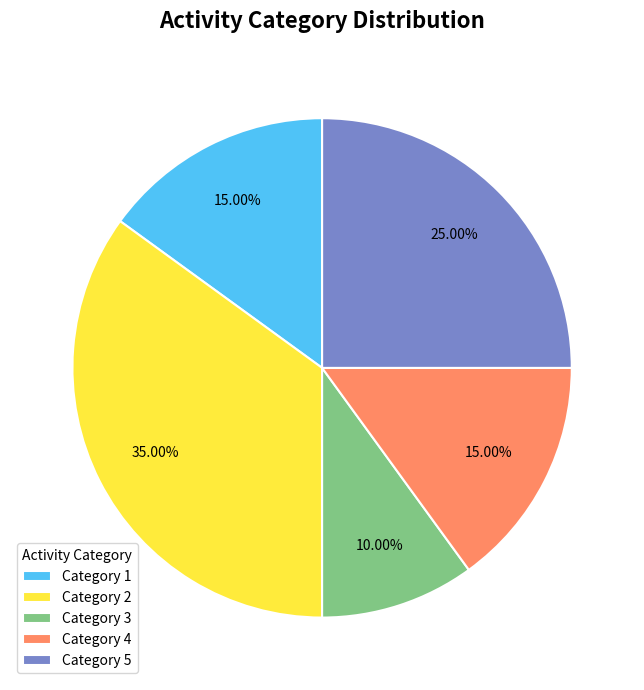

Which has a higher value, Category 1 or Category 3?

Category 1